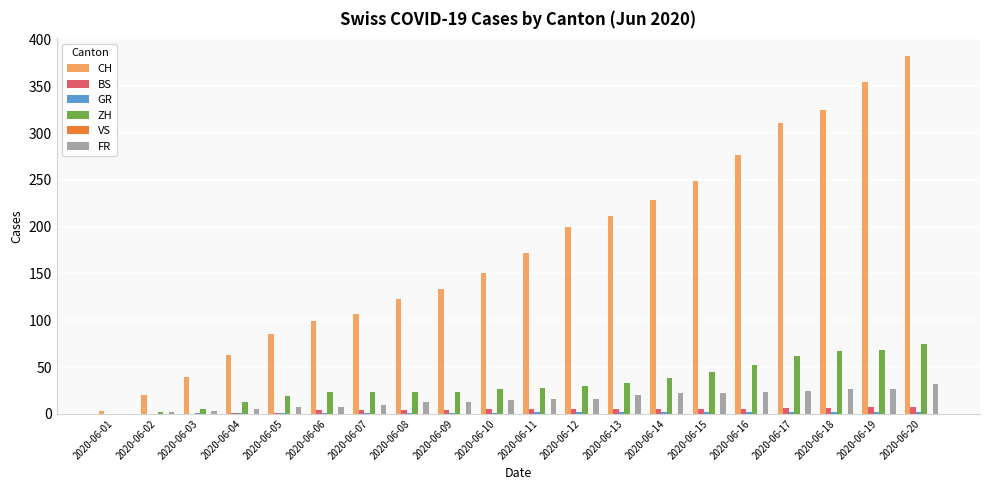

Which series has the largest total across all categories?

CH